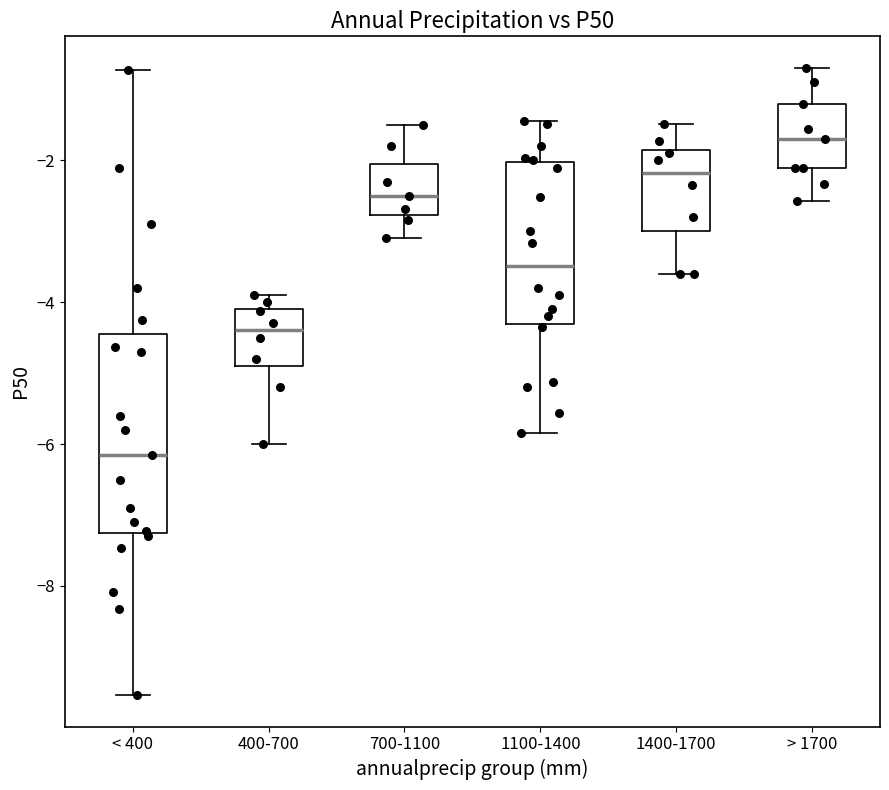

Reading left to right, read every box against the y-axis: the position of its median line, the range the box covers, and the ends of its whiskers. The values are not printed on the chart, so give them approximately, as read against the axis.

< 400: median -6.2, box -7.2 to -4.4, whiskers -9.6 to -0.8
400-700: median -4.4, box -4.8 to -4.0, whiskers -6.0 to -3.8
700-1100: median -2.4, box -2.8 to -2.0, whiskers -3.0 to -1.4
1100-1400: median -3.4, box -4.4 to -2.0, whiskers -5.8 to -1.4
1400-1700: median -2.2, box -3.0 to -1.8, whiskers -3.6 to -1.4
> 1700: median -1.6, box -2.0 to -1.2, whiskers -2.6 to -0.6